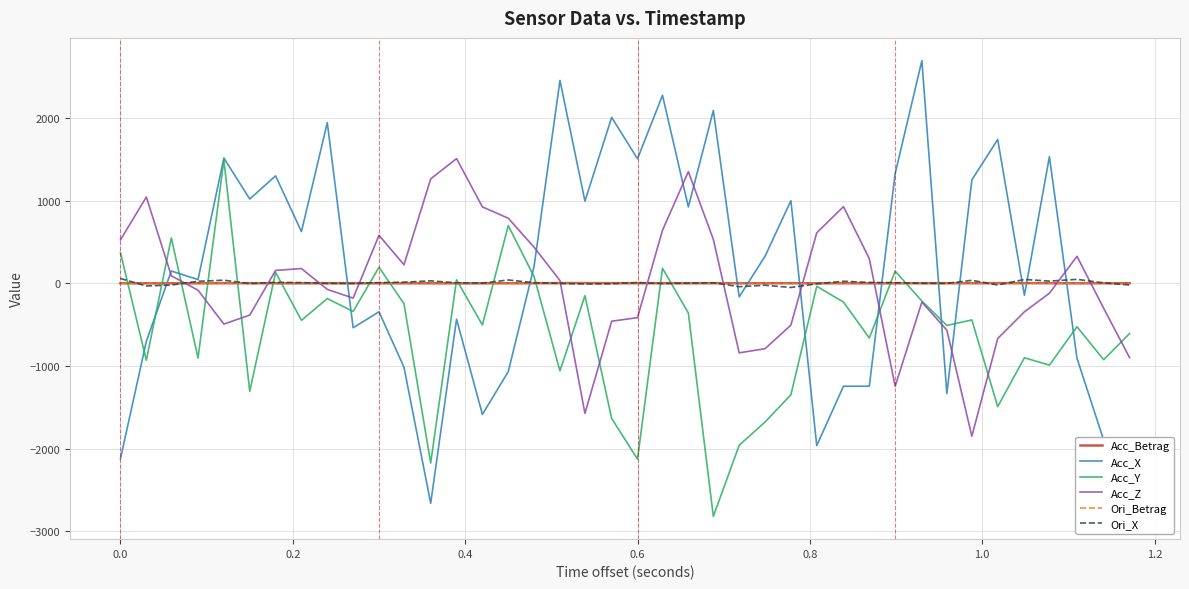

Which series has the widest spread of values?

Acc_X